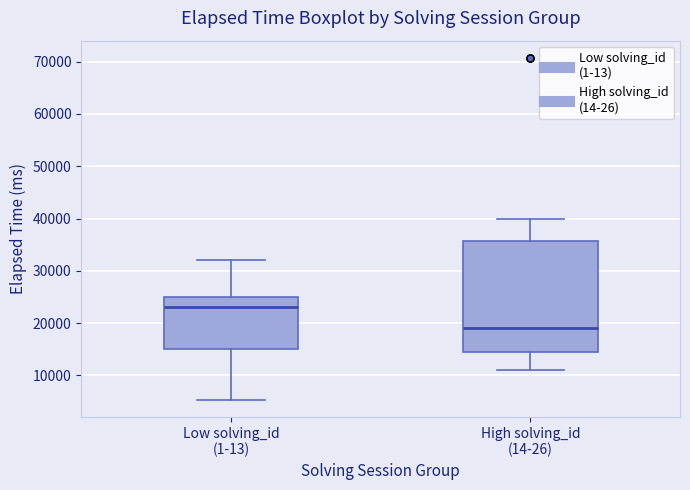

Reading left to right, transcribe this box plot: for each box, give where its median line is, the range the box spans, and where its two whiskers end, as read against the y-axis. The values are not printed on the chart, so give them approximately, as read against the axis.

Low solving_id (1-13): median 23000, box 15000 to 25000, whiskers 5000 to 32000
High solving_id (14-26): median 19000, box 15000 to 36000, whiskers 11000 to 40000